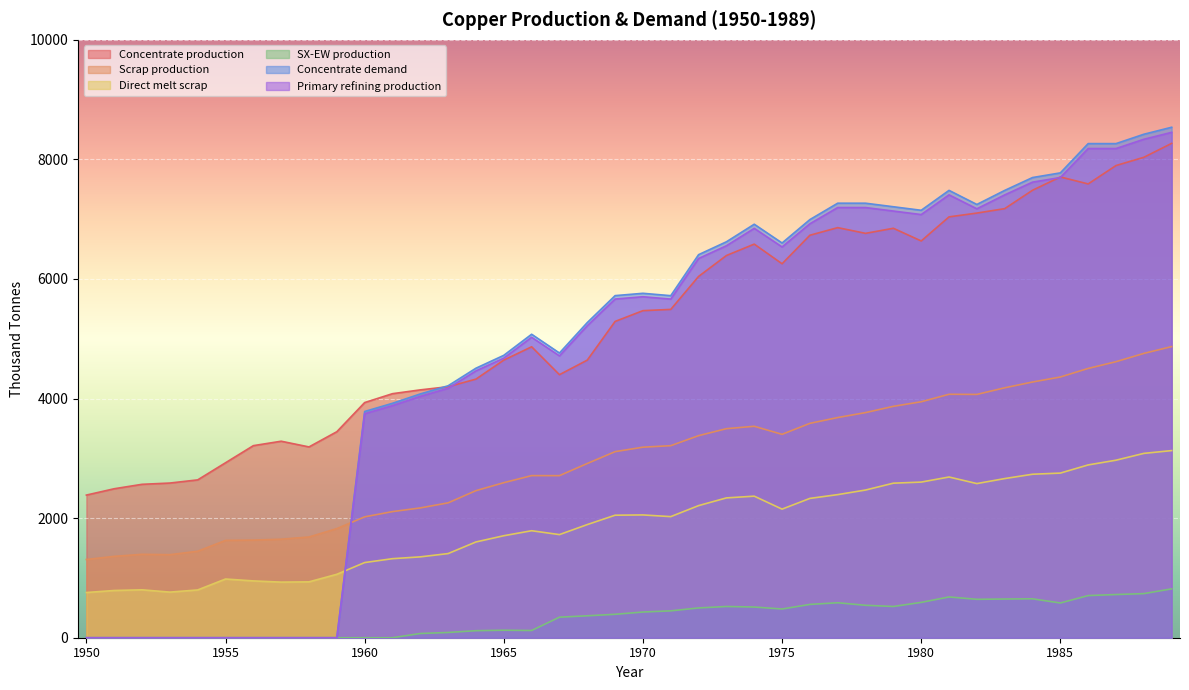

How many values in the Direct melt scrap series are below 2049?

20